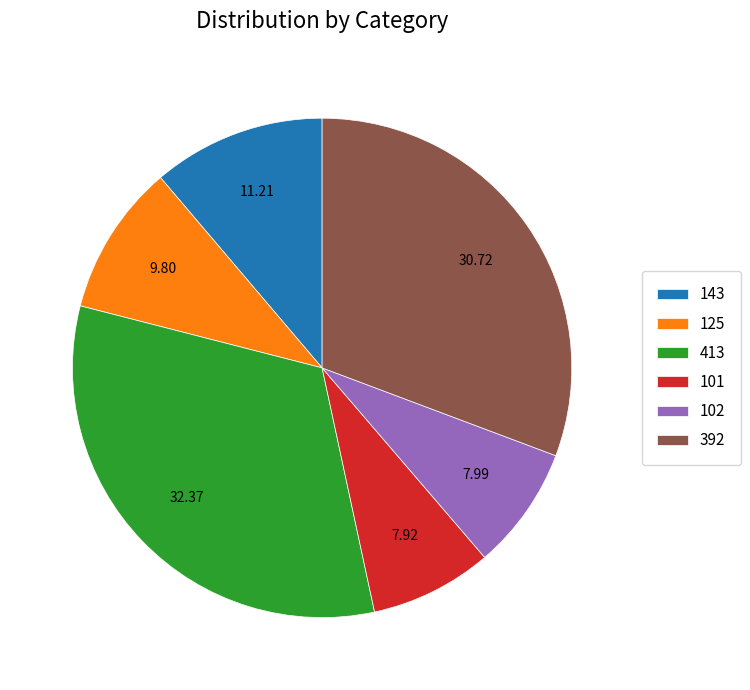

Is there any slice that represents more than half of the pie?

No